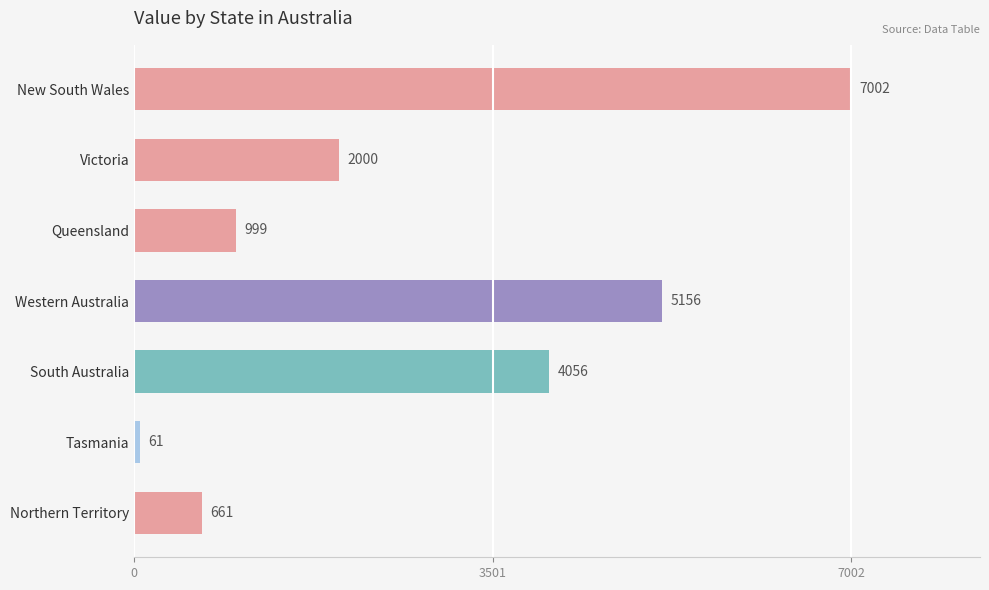

Rank the categories by value from lowest to highest.

Tasmania, Northern Territory, Queensland, Victoria, South Australia, Western Australia, New South Wales